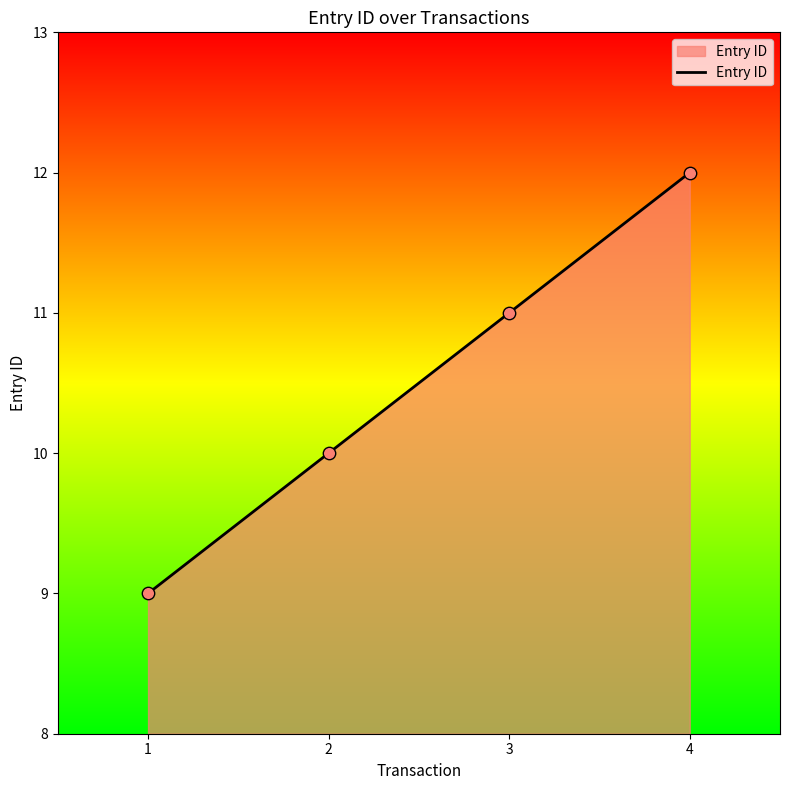

What is the ratio of the value at 2 to the value at 1?

1.1